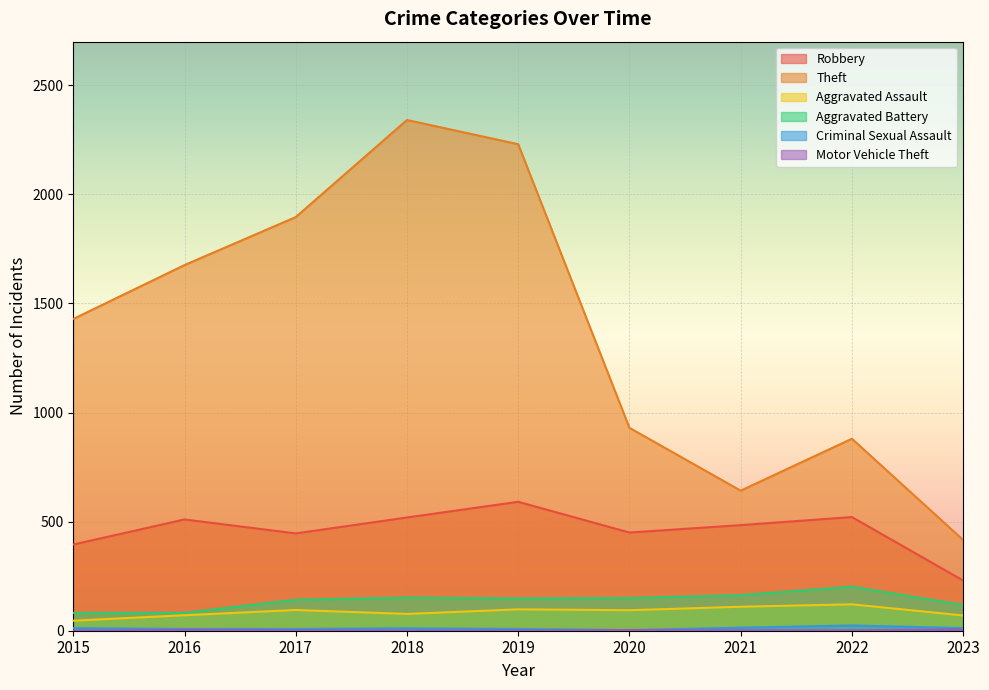

What is the maximum value for Aggravated Assault?

121